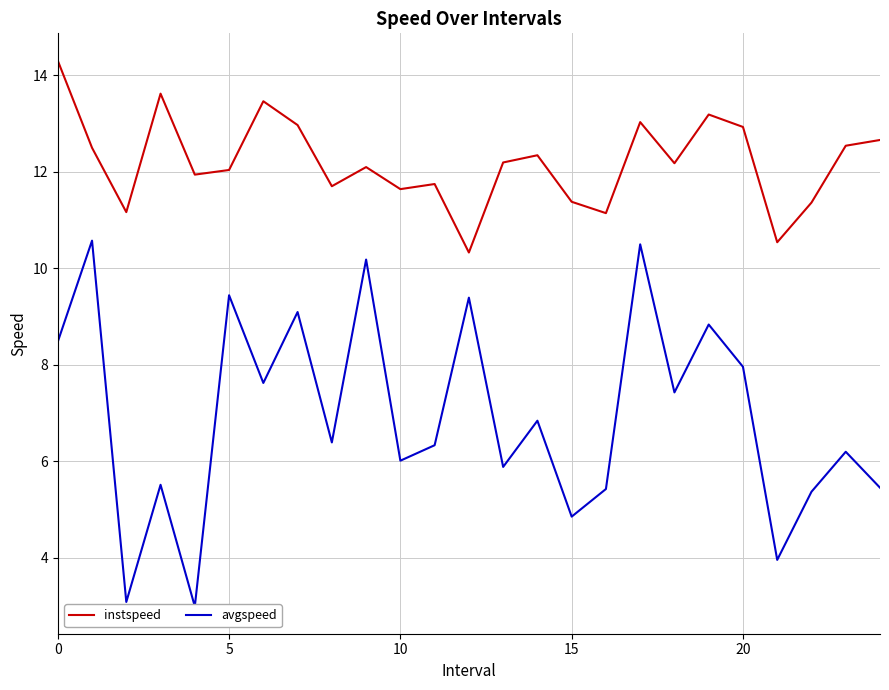

Reading left to right, extract all data points from this chart.

instspeed: 14.3	12.5	11.2	13.6	11.9	12.0	13.5	13.0	11.7	12.1	11.6	11.7	10.3	12.2	12.3	11.4	11.1	13.0	12.2	13.2	12.9	10.5	11.4	12.5	12.7
avgspeed: 8.5	10.6	3.1	5.5	3.0	9.4	7.6	9.1	6.4	10.2	6.0	6.3	9.4	5.9	6.8	4.9	5.4	10.5	7.4	8.8	8.0	4.0	5.4	6.2	5.5